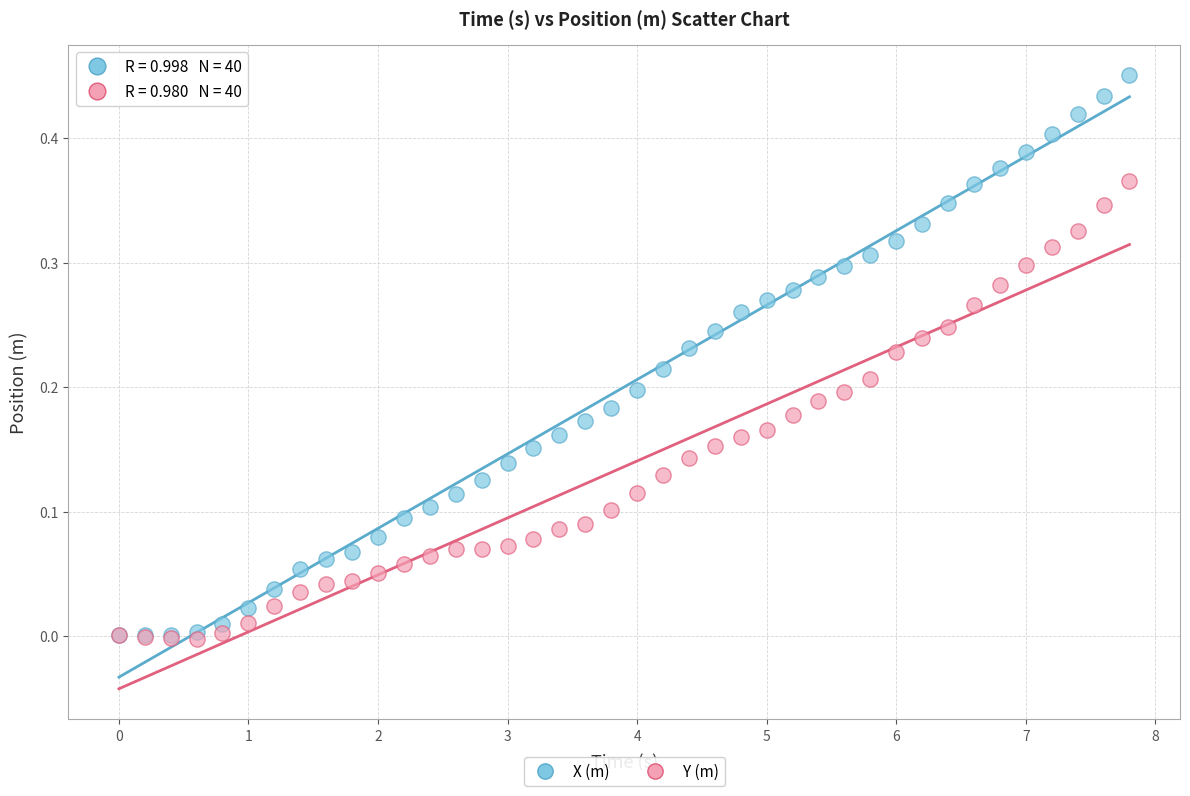

Which series reaches the maximum Y coordinate?

X (m)